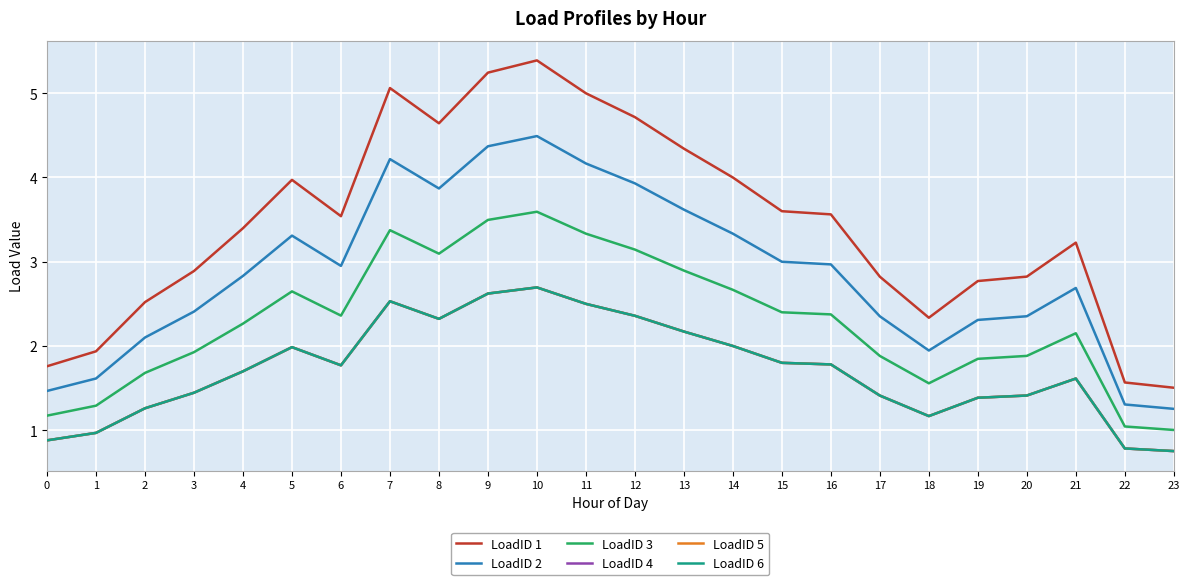

True or false: LoadID 1 and LoadID 5 cross at least once.

False